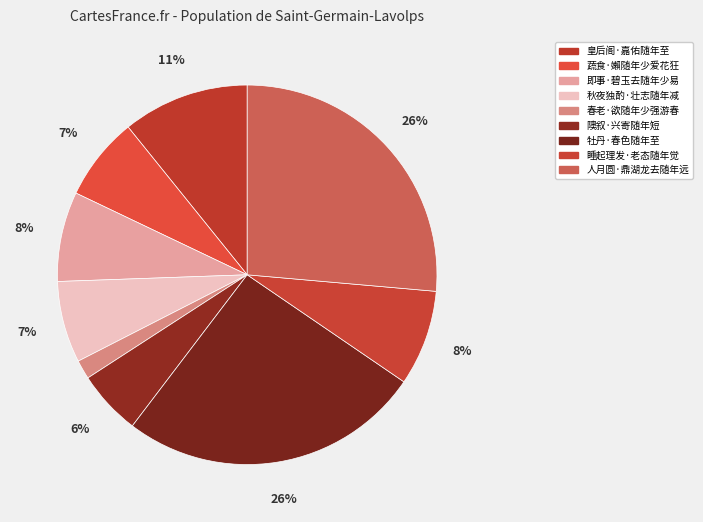

What is the ratio of the value at 春老·欲随年少强游春 to the value at 牡丹·春色随年至?

0.1